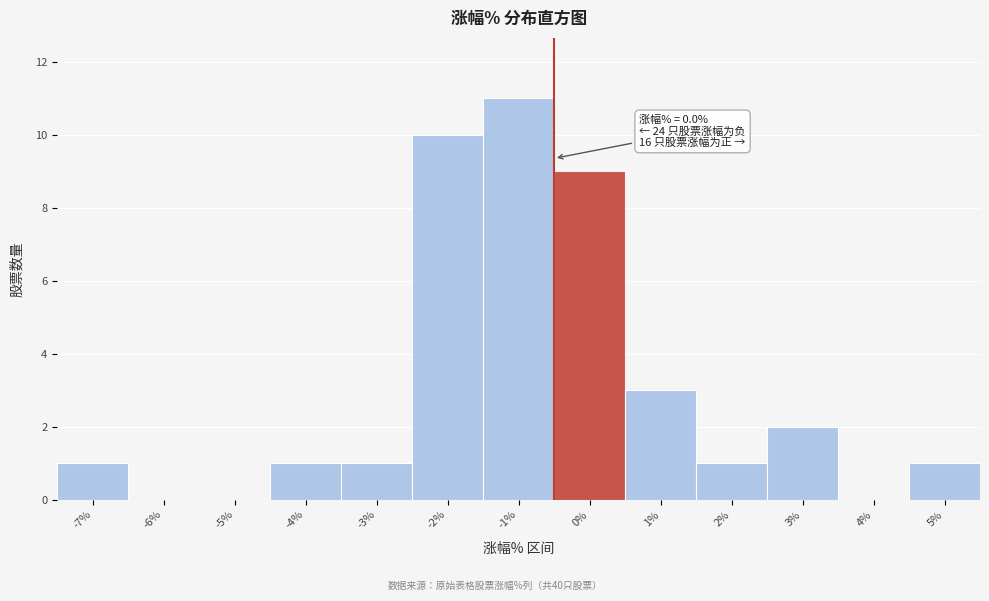

Reading right to left, extract all data points from this chart.

5%=1	4%=0	3%=2	2%=1	1%=3	0%=9	-1%=11	-2%=10	-3%=1	-4%=1	-5%=0	-6%=0	-7%=1